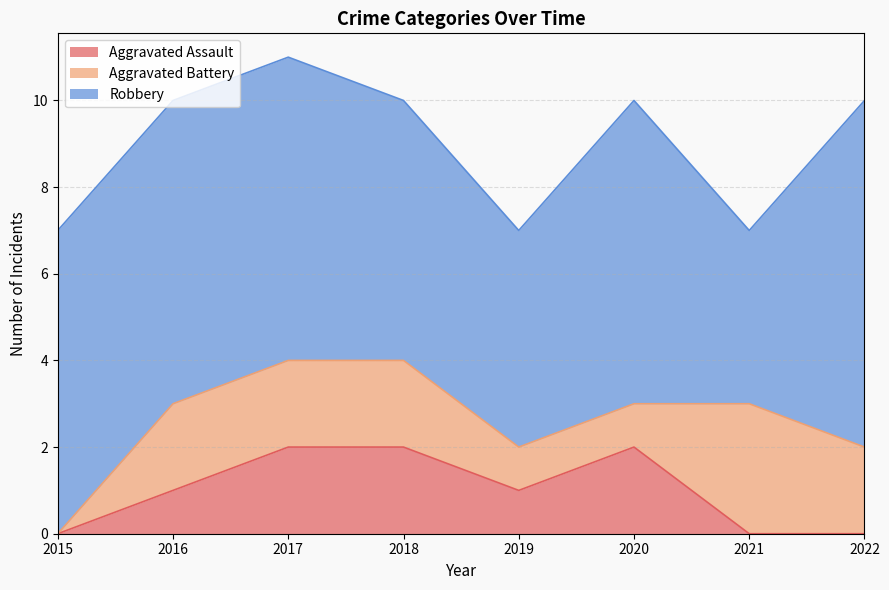

What is the sum of the Aggravated Battery values at 2019 and 2017?

3